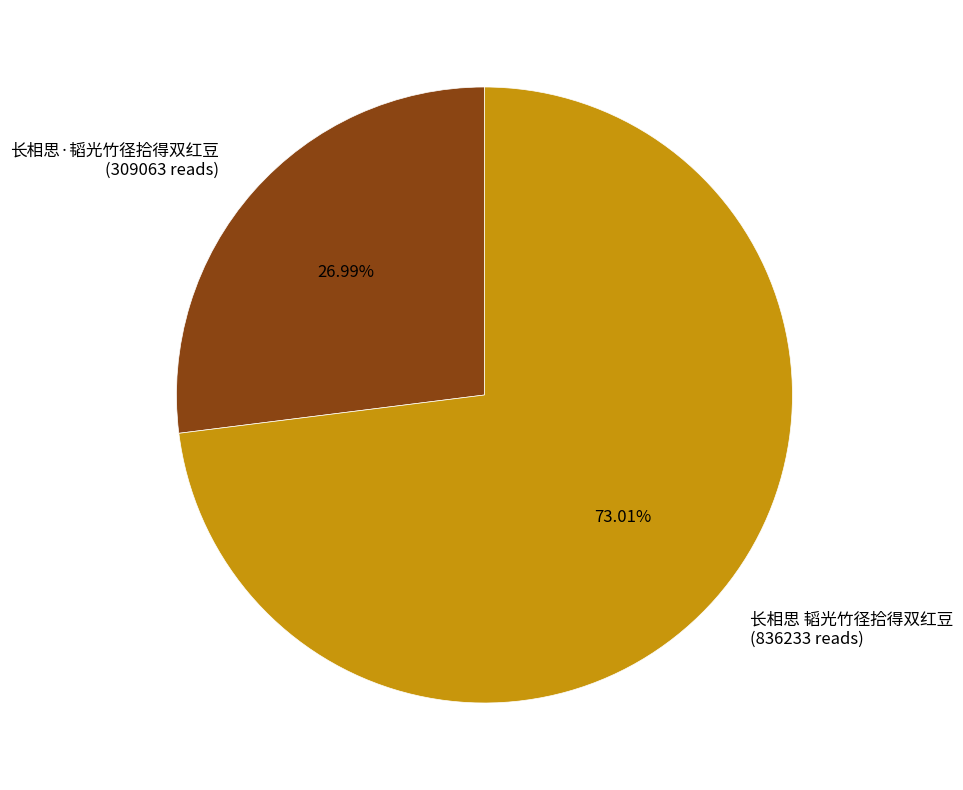

What is the ratio of the value at 长相思 韬光竹径拾得双红豆 to the value at 长相思·韬光竹径拾得双红豆?

2.7